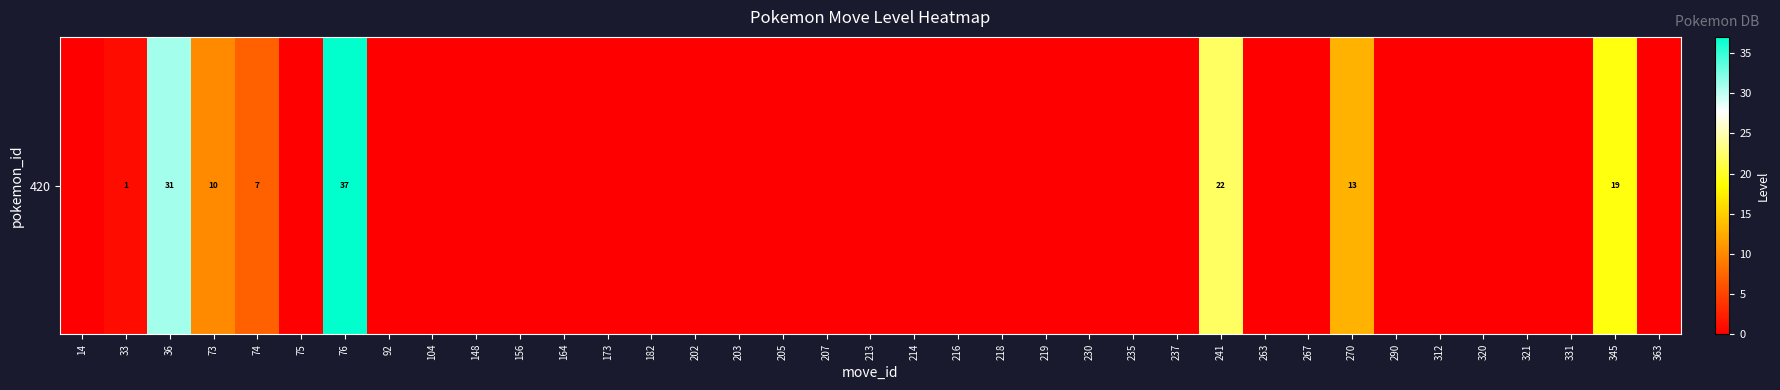

Reading left to right, what are all the values shown in this chart?

14=0	33=1	36=31	73=10	74=7	75=0	76=37	92=0	104=0	148=0	156=0	164=0	173=0	182=0	202=0	203=0	205=0	207=0	213=0	214=0	216=0	218=0	219=0	230=0	235=0	237=0	241=22	263=0	267=0	270=13	290=0	312=0	320=0	321=0	331=0	345=19	363=0